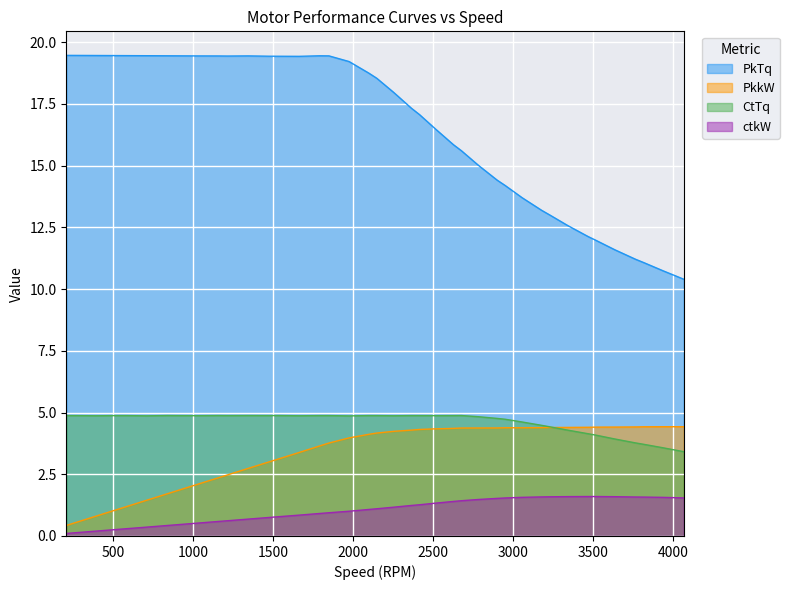

Which series has the widest spread of values?

PkTq